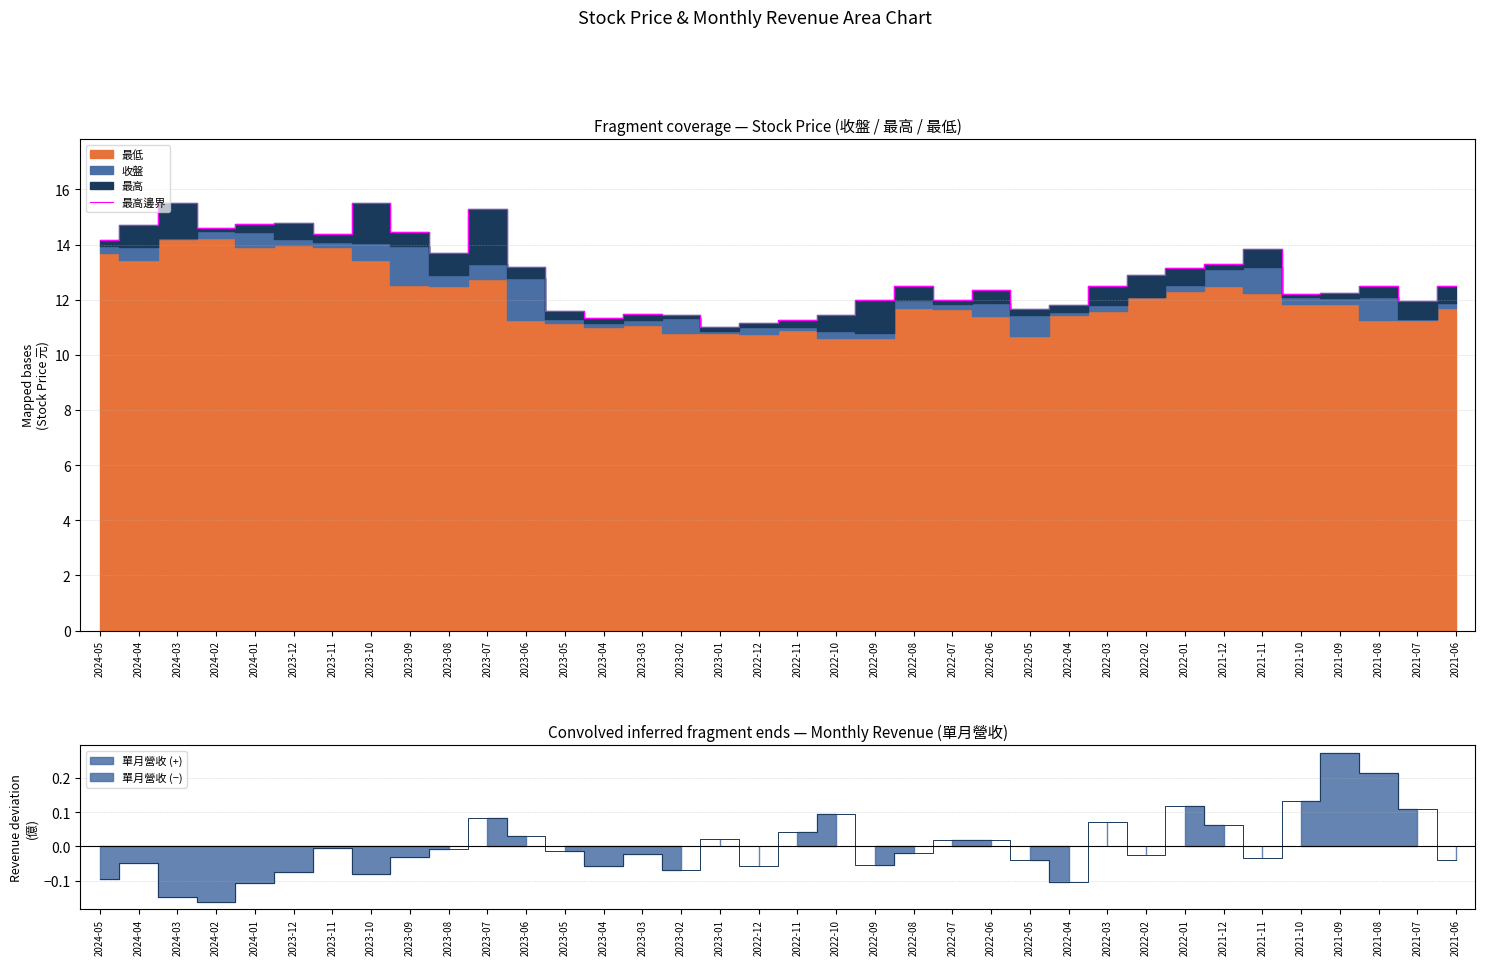

True or false: 最高邊界 has a value of 11.4 at 2023-02.

True